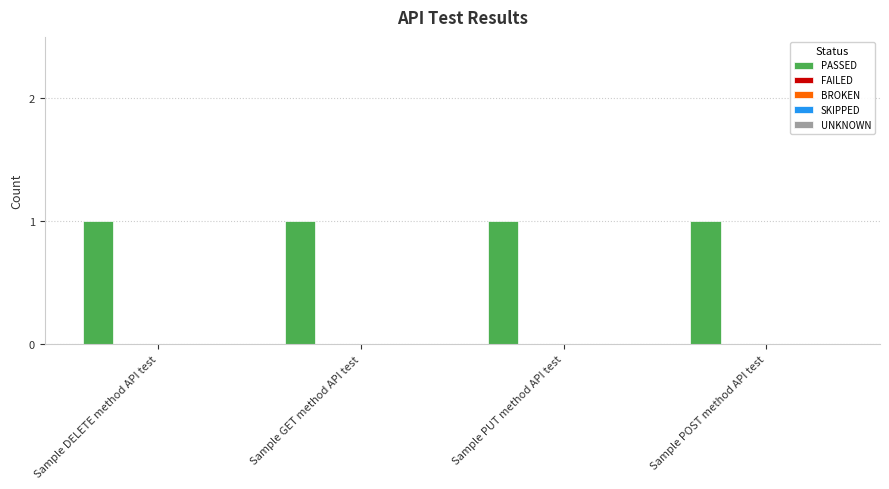

How many bars are there in each group?

5